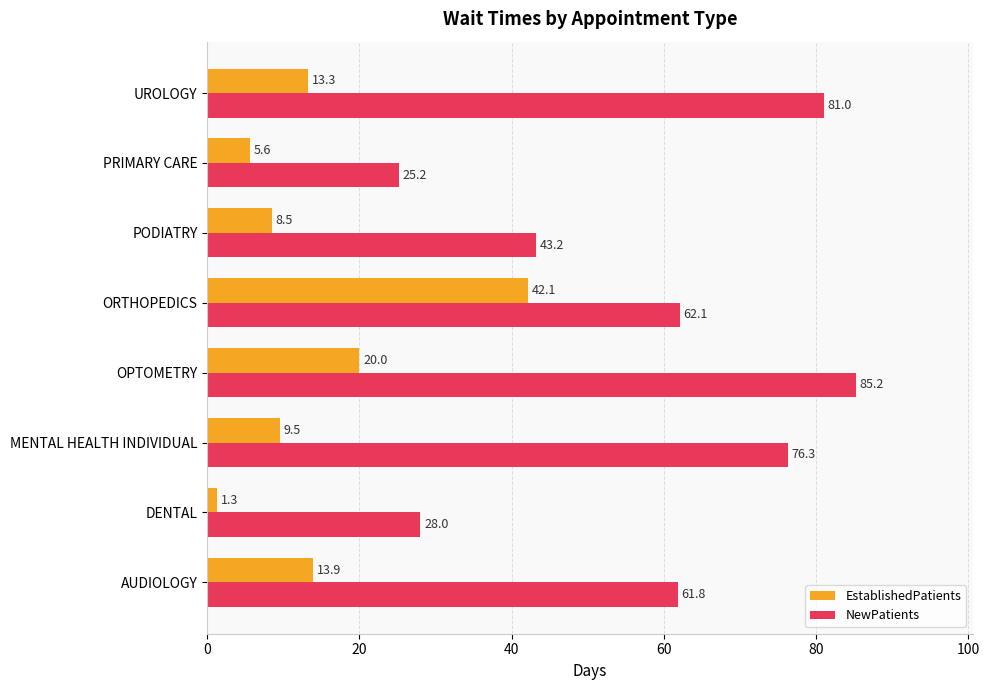

True or false: NewPatients has a value of 81.0 at UROLOGY.

True